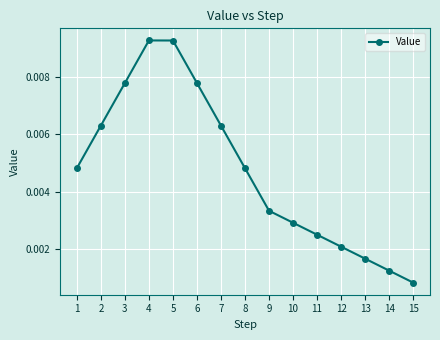

True or false: the data has more than 2 interior local peaks.

False